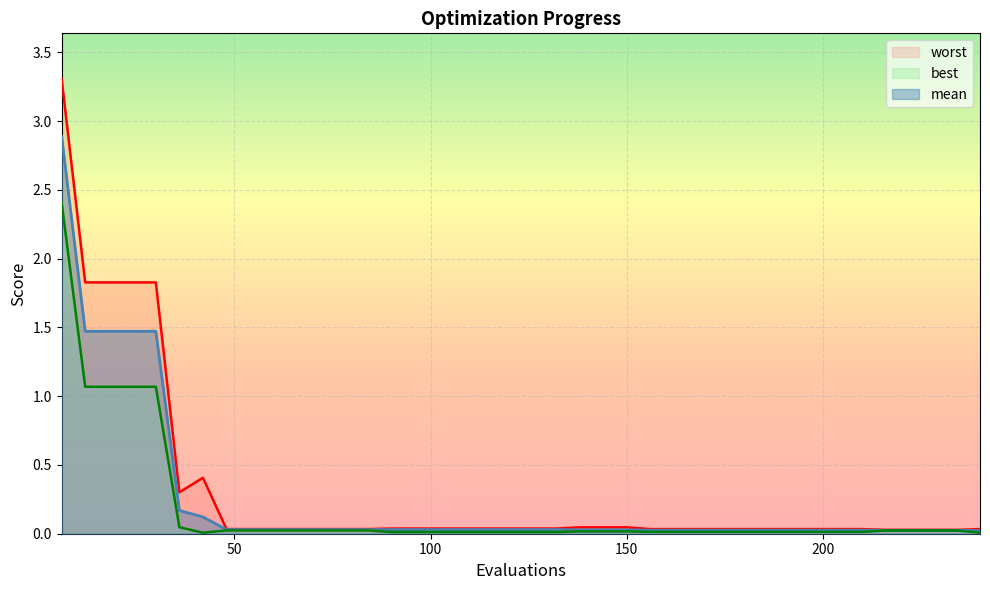

True or false: mean and best intersect in this chart.

False